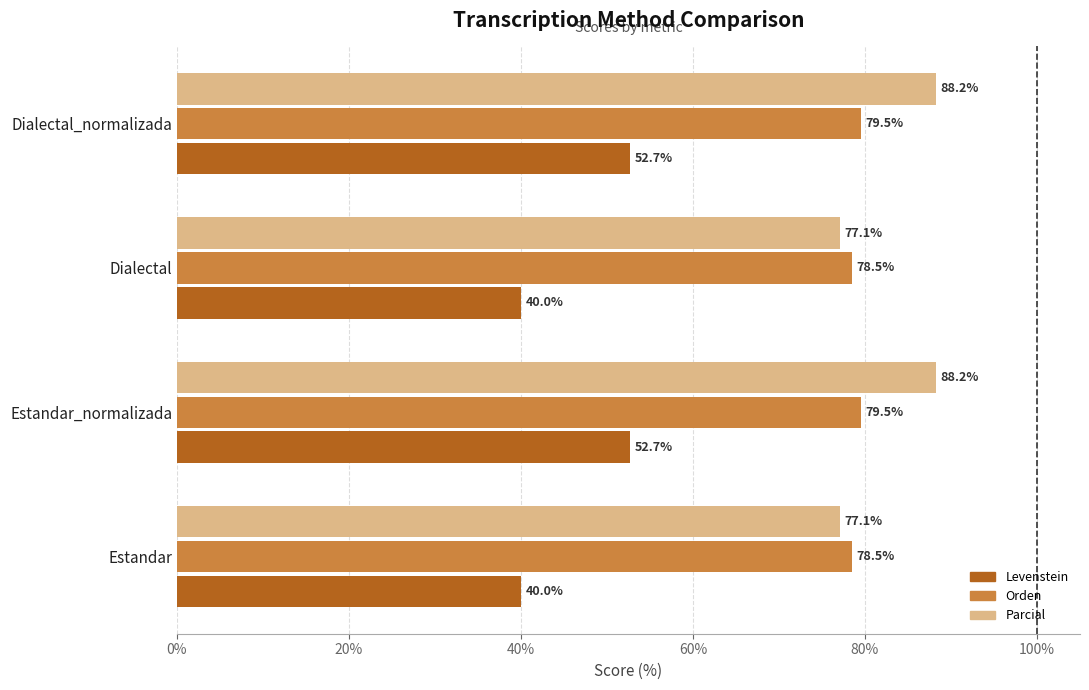

Is the value of Parcial at Estandar greater than the value of Orden at Estandar?

No